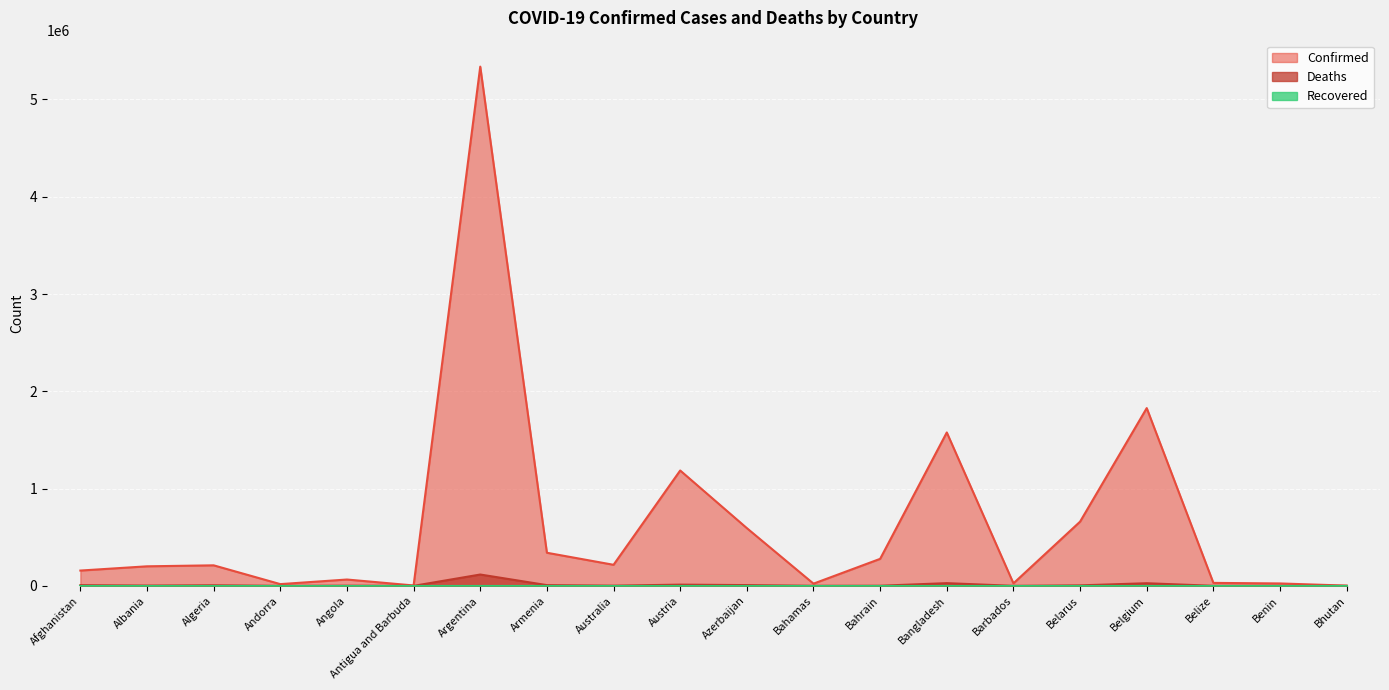

True or false: Deaths and Confirmed intersect in this chart.

False